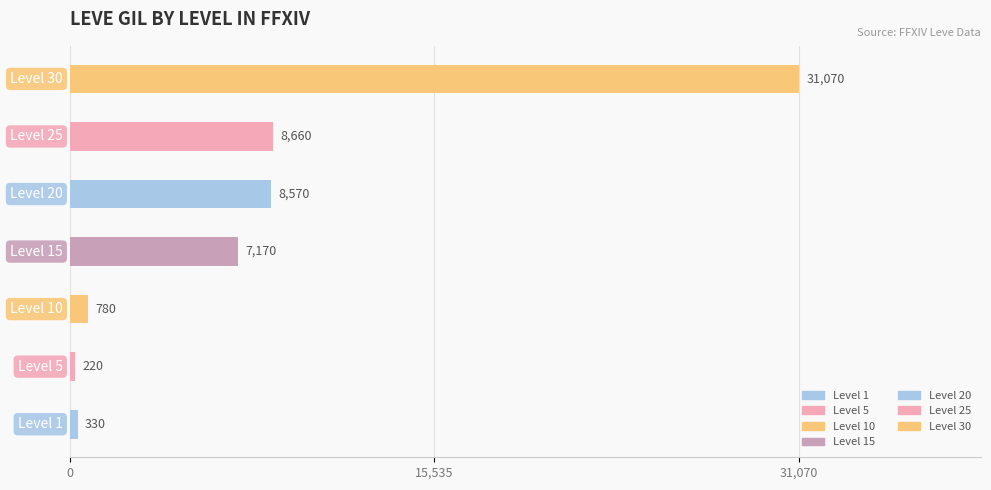

Reading bottom to top, what are all the values shown in this chart?

330	220	780	7170	8570	8660	31070